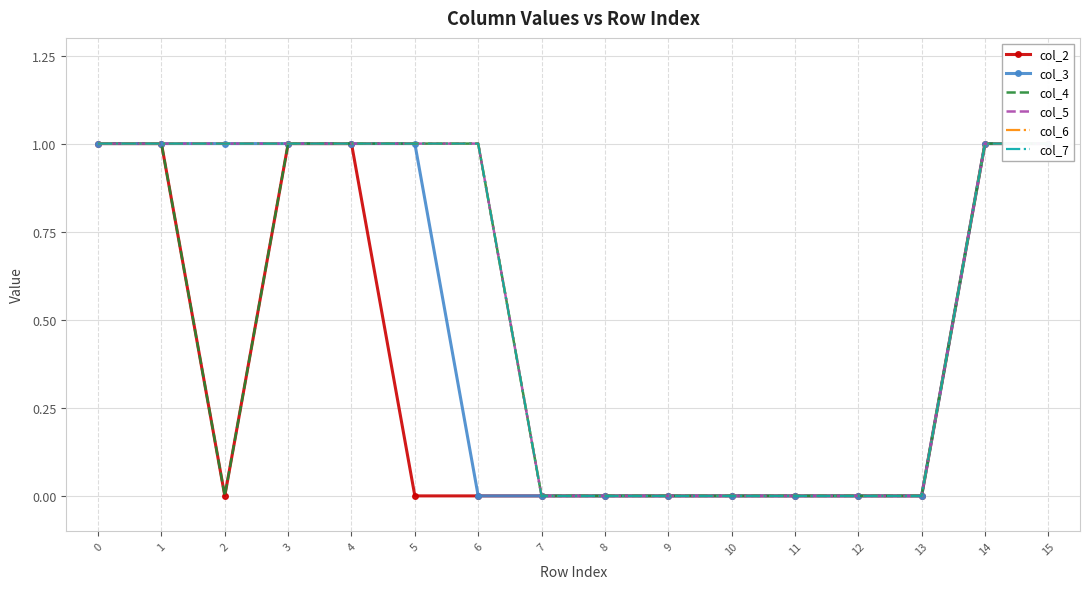

Is this an area chart (filled region under the line)?

No